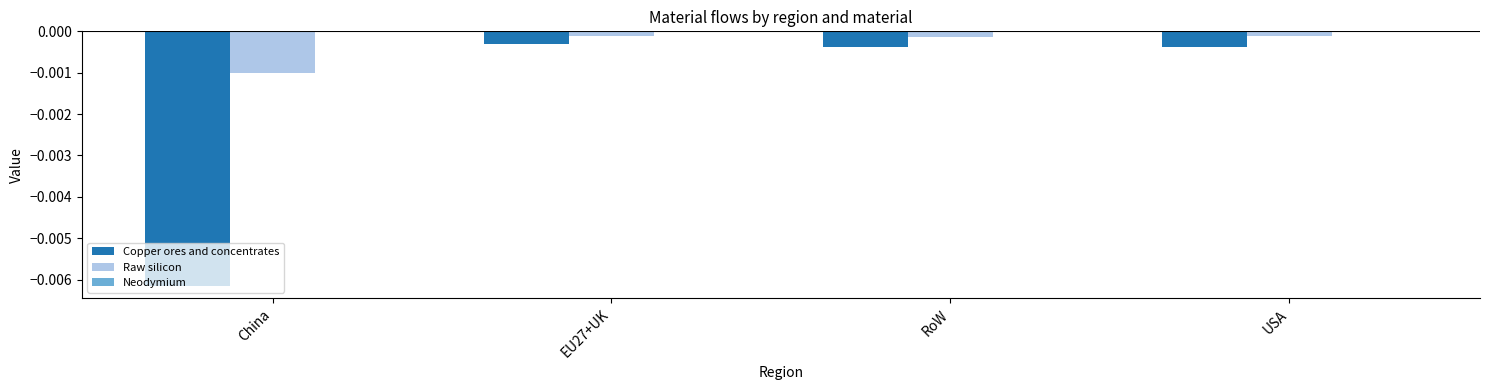

List the series in order of their peak value, lowest first.

Copper ores and concentrates, Raw silicon